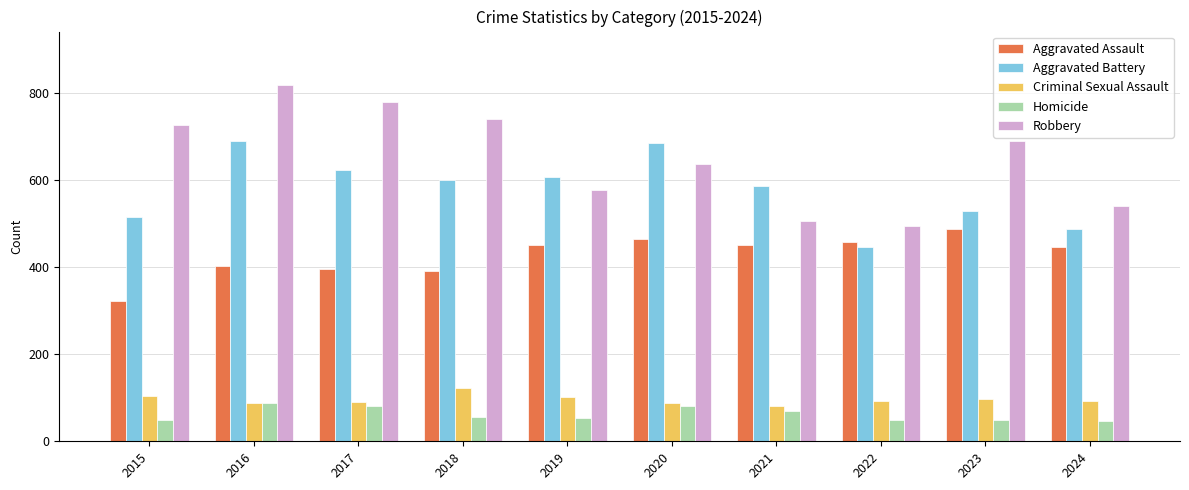

What are all the series names shown in the legend?

Aggravated Assault, Aggravated Battery, Criminal Sexual Assault, Homicide, Robbery